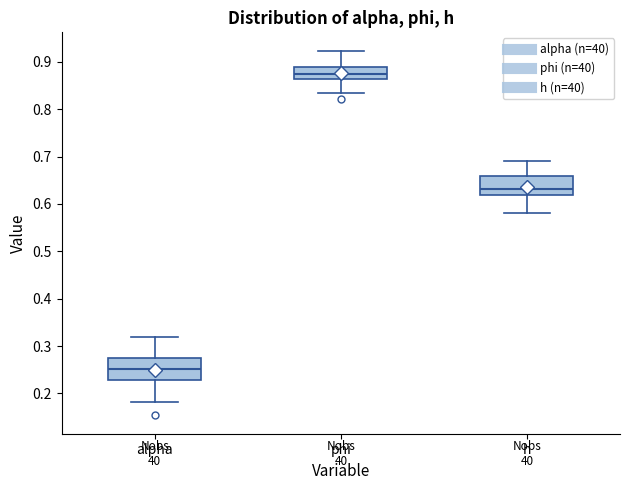

Reading left to right, read every box against the y-axis: the position of its median line, the range the box covers, and the ends of its whiskers. The values are not printed on the chart, so give them approximately, as read against the axis.

alpha: median 0.25, box 0.23 to 0.27, whiskers 0.18 to 0.32
phi: median 0.87, box 0.86 to 0.89, whiskers 0.83 to 0.92
h: median 0.63, box 0.62 to 0.66, whiskers 0.58 to 0.69